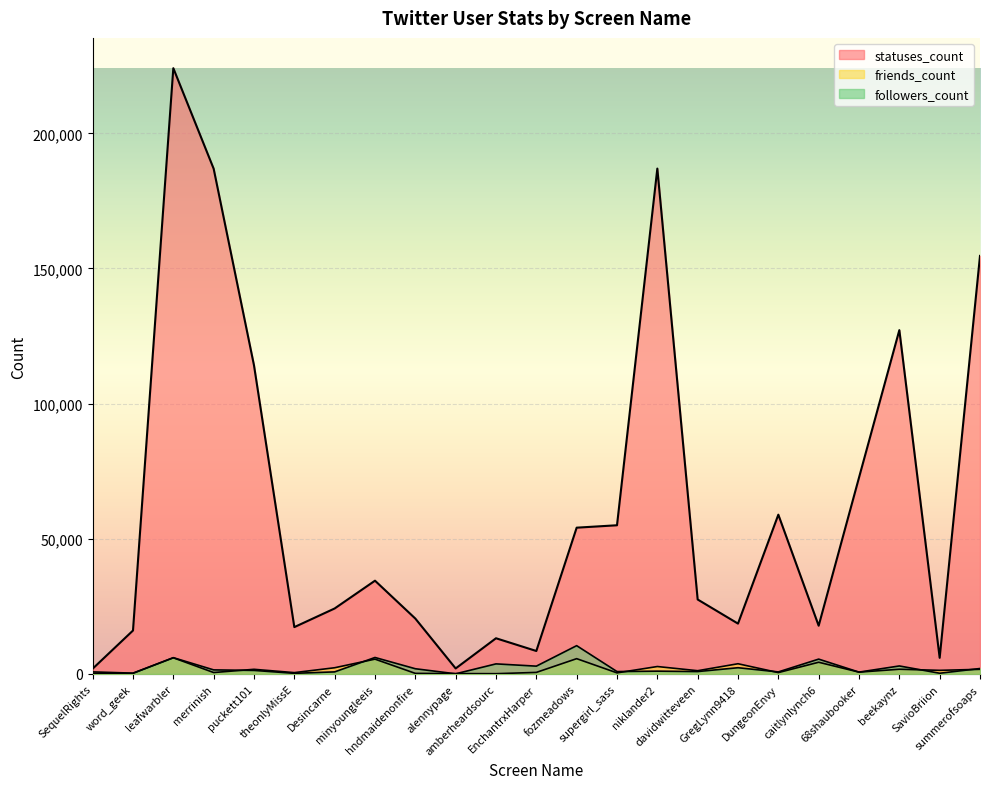

What is the difference between the maximum and minimum values in the statuses_count series?

222146